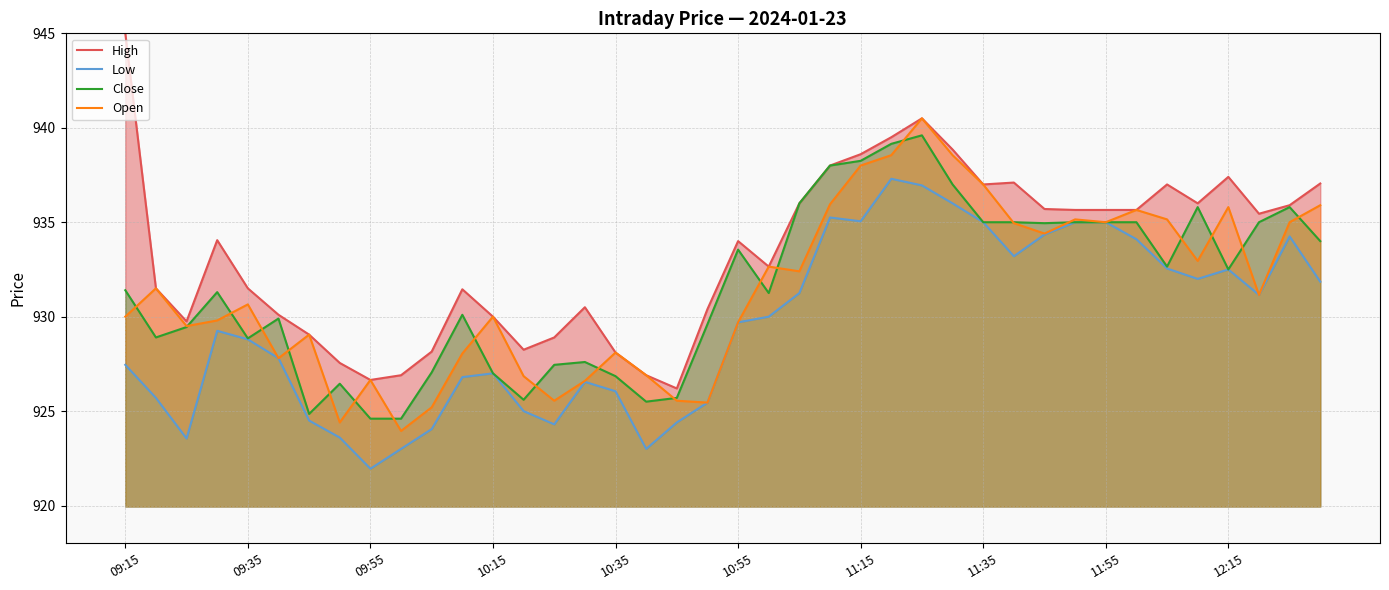

True or false: Low and Close cross at least once.

False